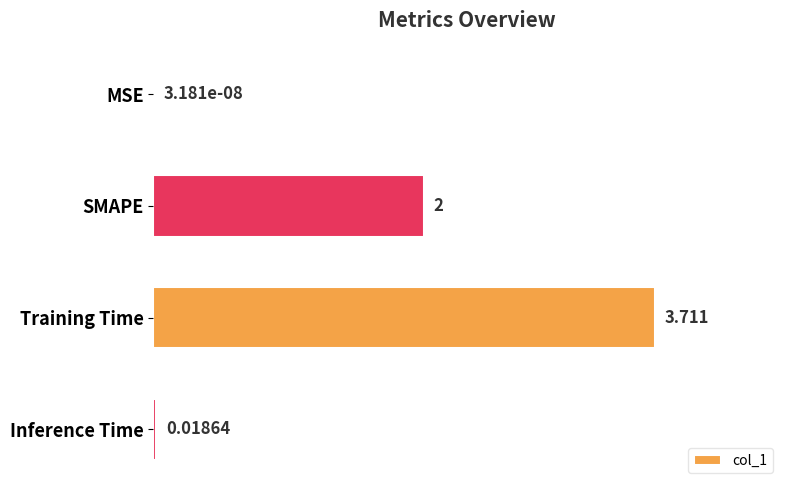

Between Inference Time and SMAPE, which is larger?

SMAPE